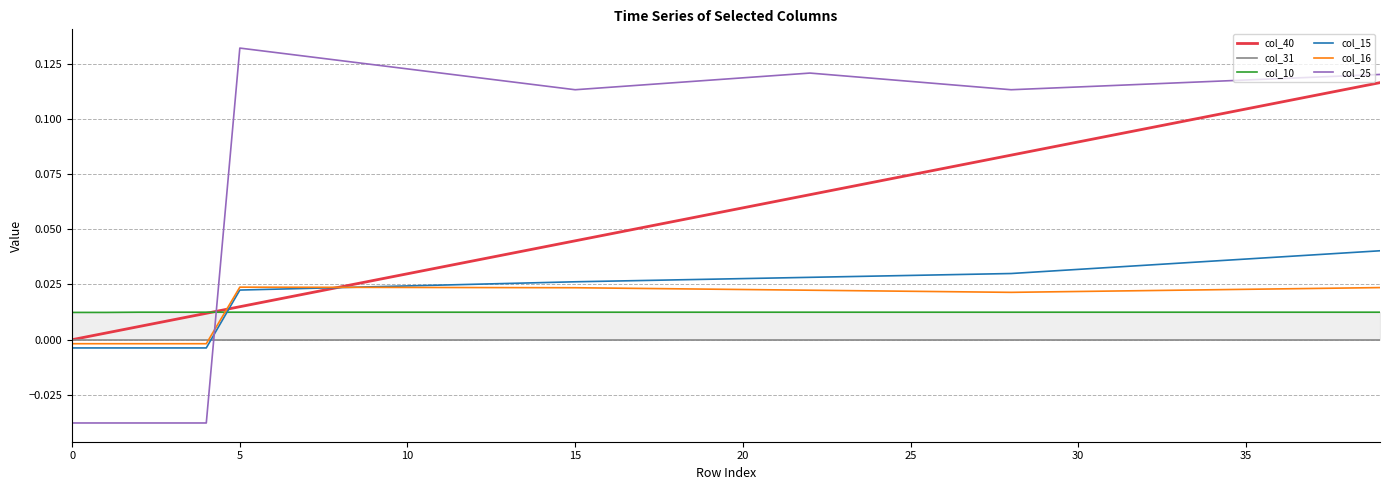

True or false: col_40 and col_25 intersect in this chart.

True